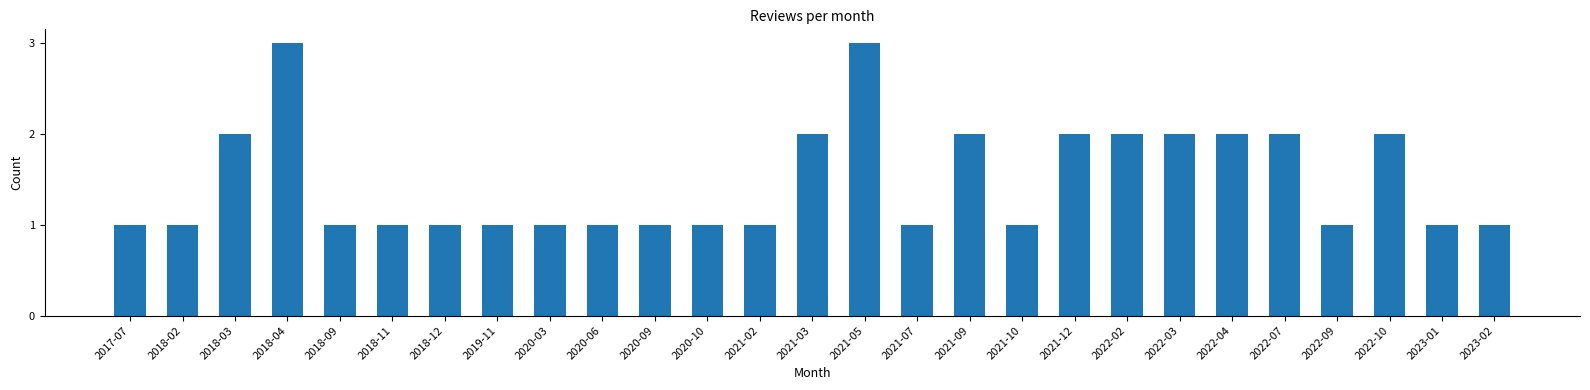

Reading left to right, list all the values displayed in this chart.

1	1	2	3	1	1	1	1	1	1	1	1	1	2	3	1	2	1	2	2	2	2	2	1	2	1	1